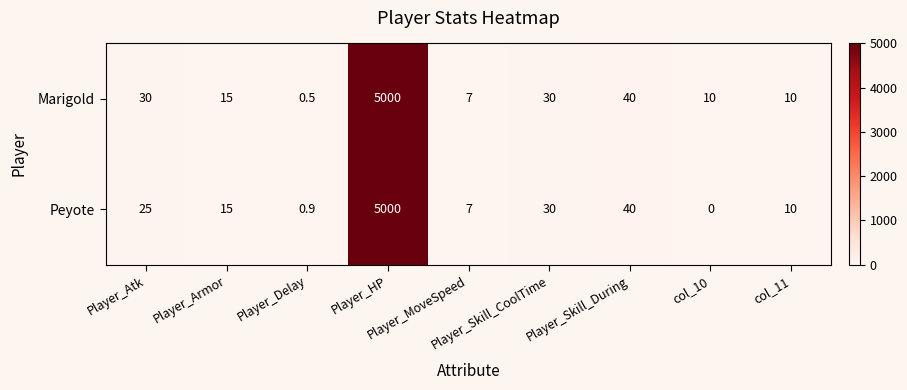

At how many categories does at least one series exceed 503?

1